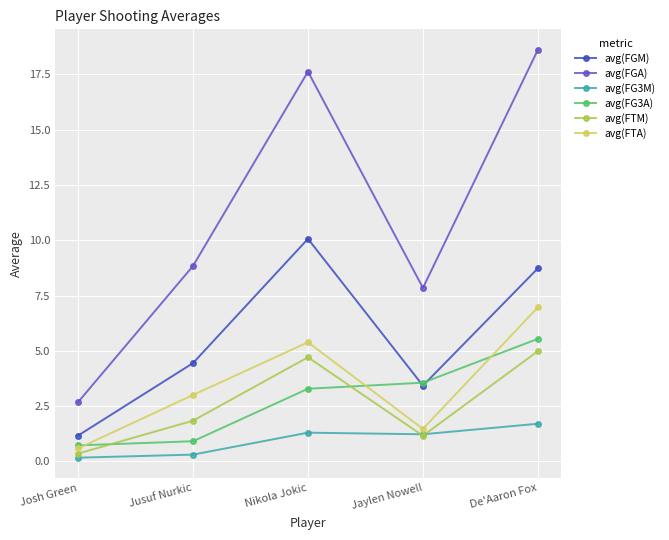

The value of avg(FGA) at De'Aaron Fox is 18.6. True or false?

True